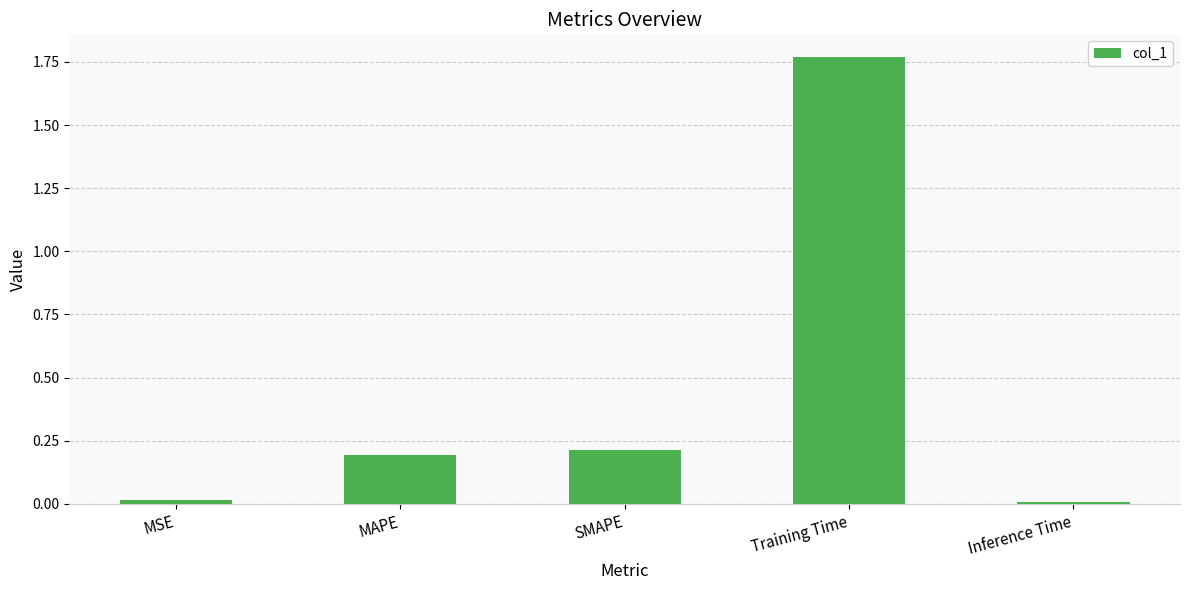

What is the sum of all values?

2.2